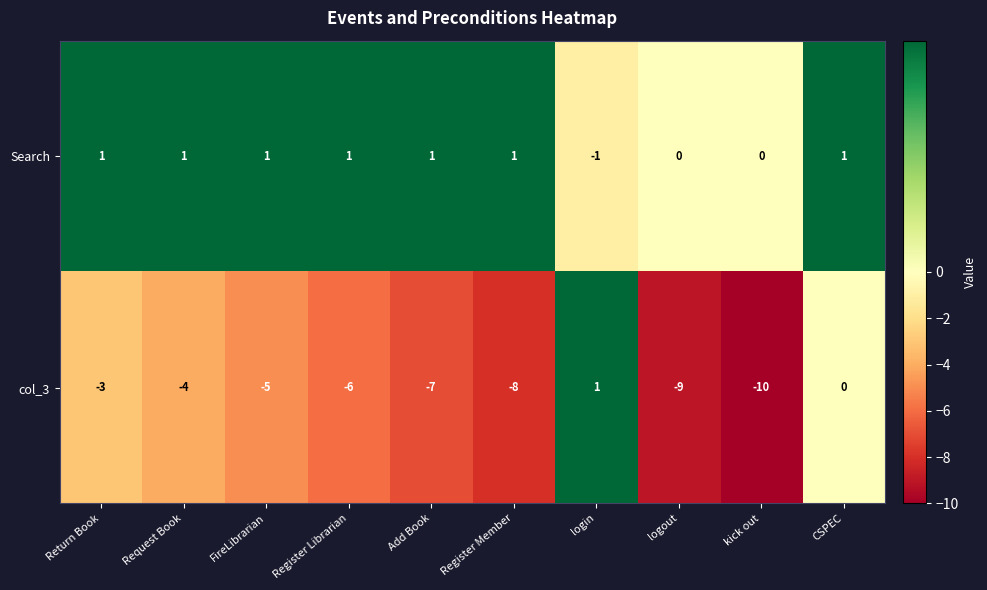

List the series in order of their overall mean, highest first.

Search, col_3